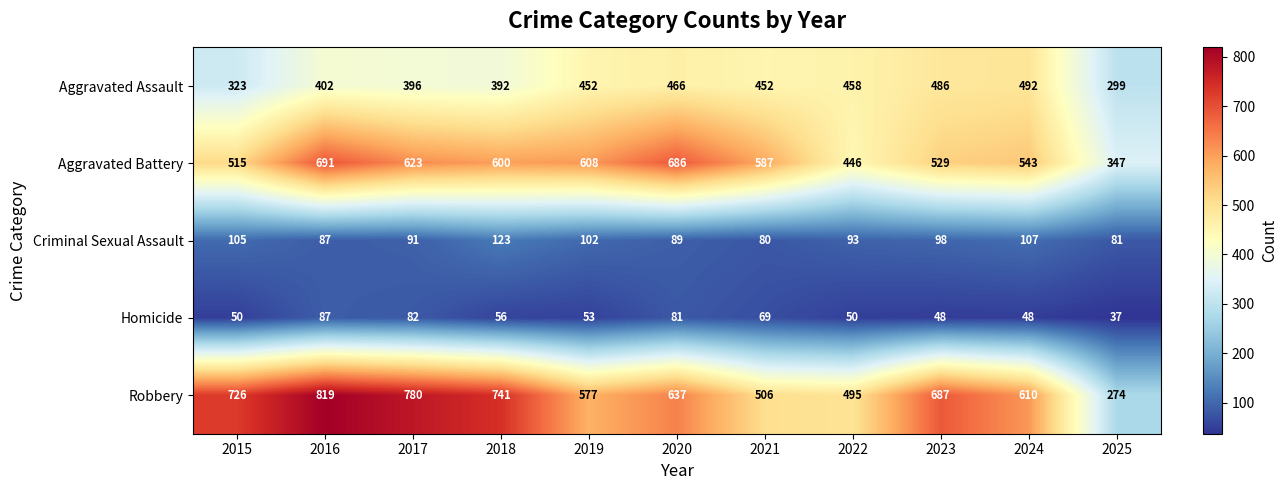

True or false: Homicide has a value of 48 at 2024.

True